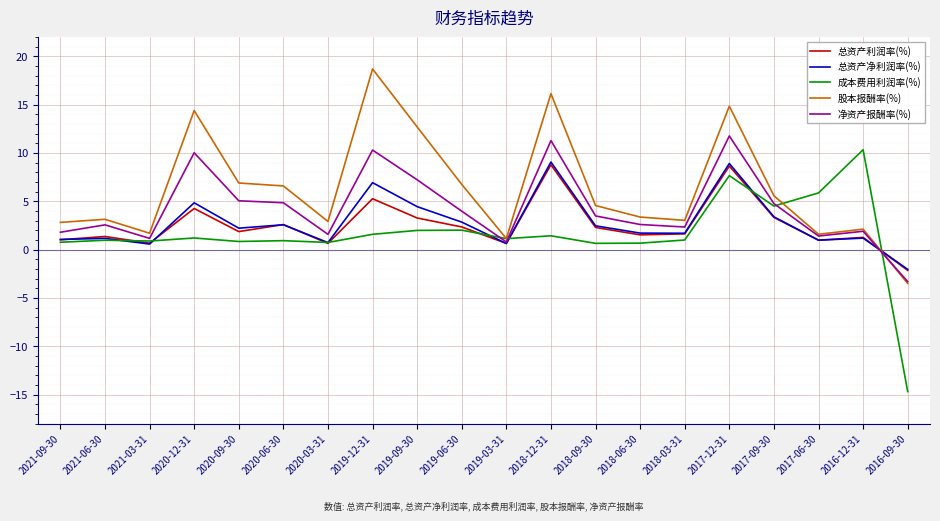

Read the 股本报酬率(%) value at 2019-12-31.

18.7